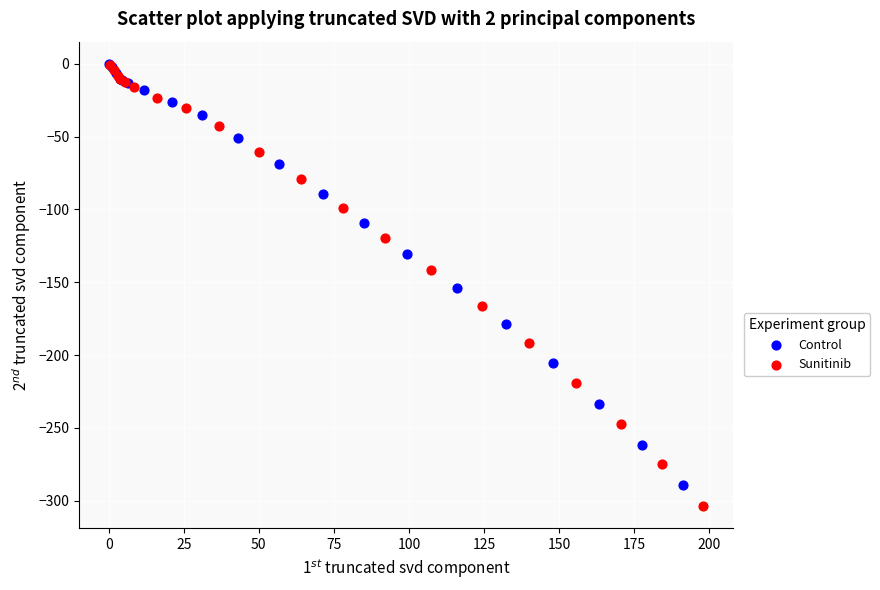

What are all the series names shown in the legend?

Control, Sunitinib